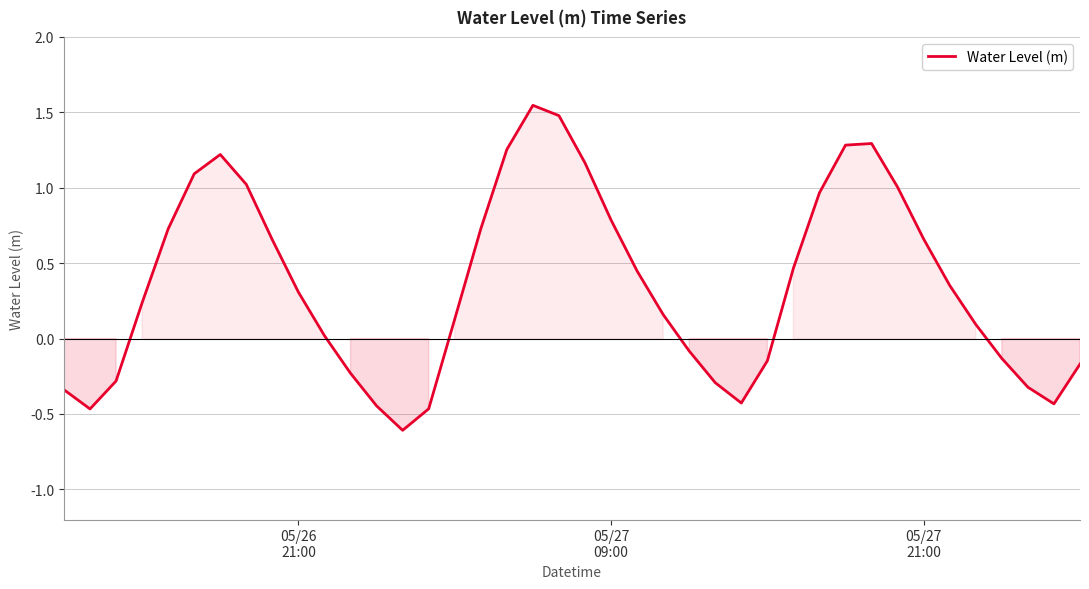

What is the difference between the maximum and minimum values?

2.2